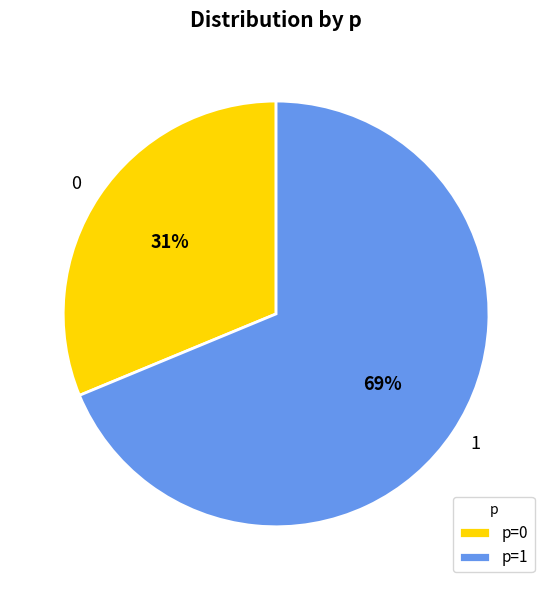

Does 1 represent more than half of the total?

Yes